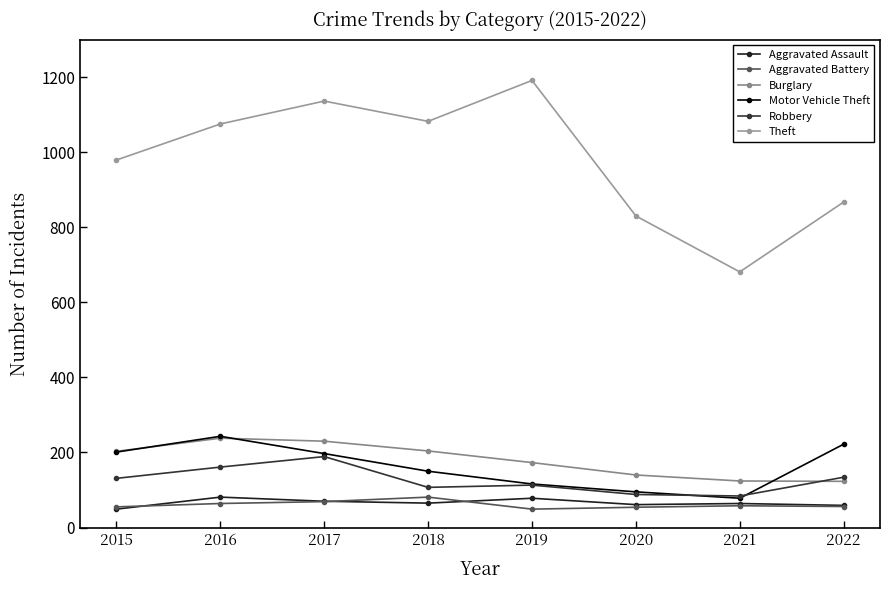

What is the value of the Aggravated Assault point at the 6th from the left?

61